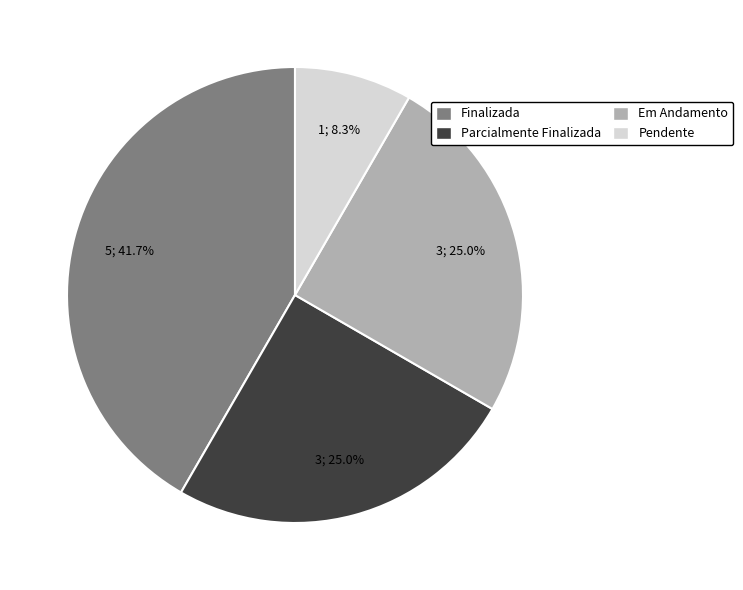

The Em Andamento slice represents 38% of the pie. True or false?

False